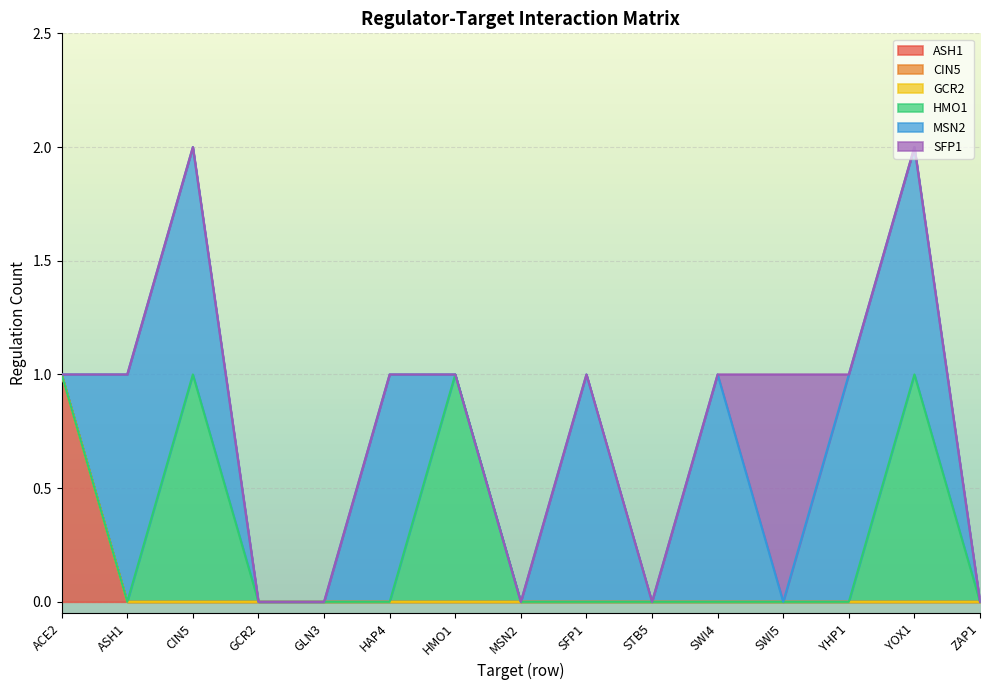

What is the label of the 1st point from the right?

ZAP1